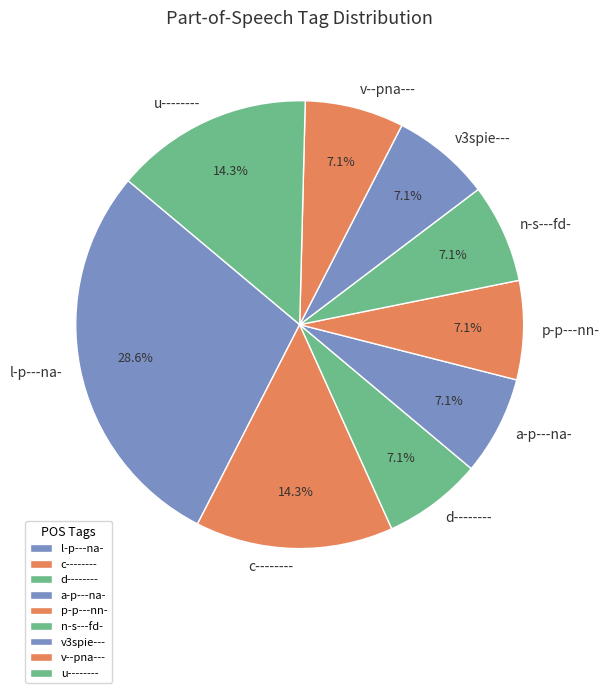

Which slice is the largest?

l-p---na-